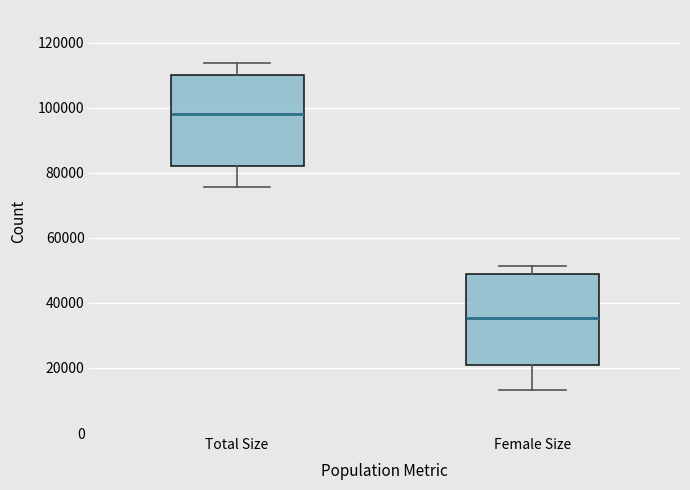

Where is the upper edge of the box for Female Size on the y-axis? The values are not printed on the chart, so give them approximately, as read against the axis.

50000